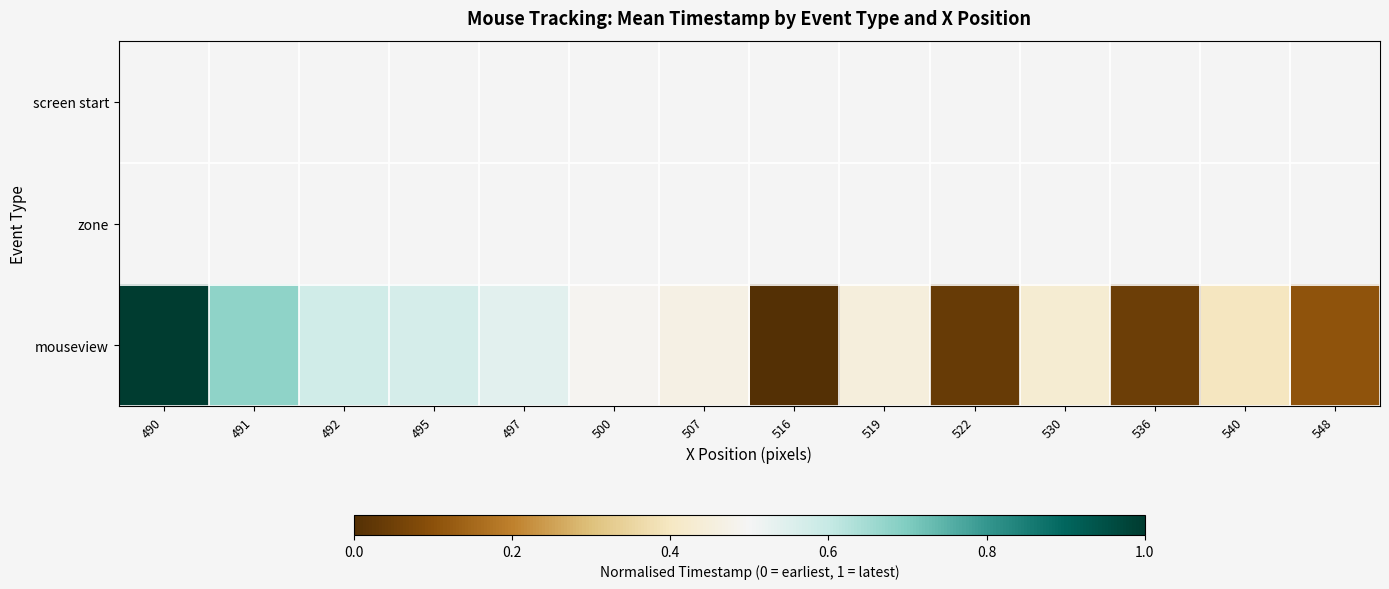

At how many categories does at least one series exceed 0?

14